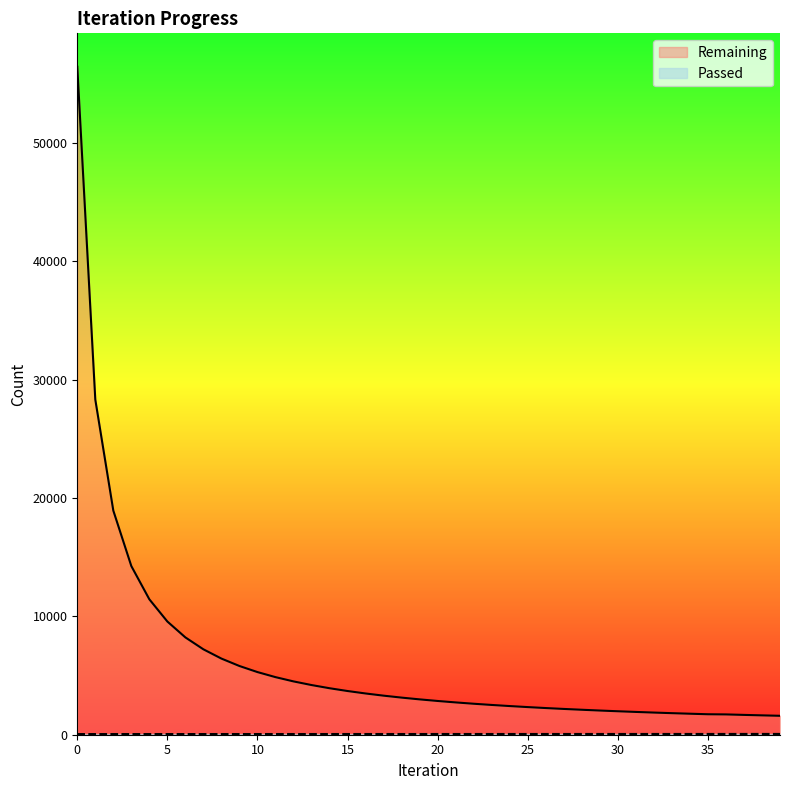

True or false: Remaining and Passed cross at least once.

False